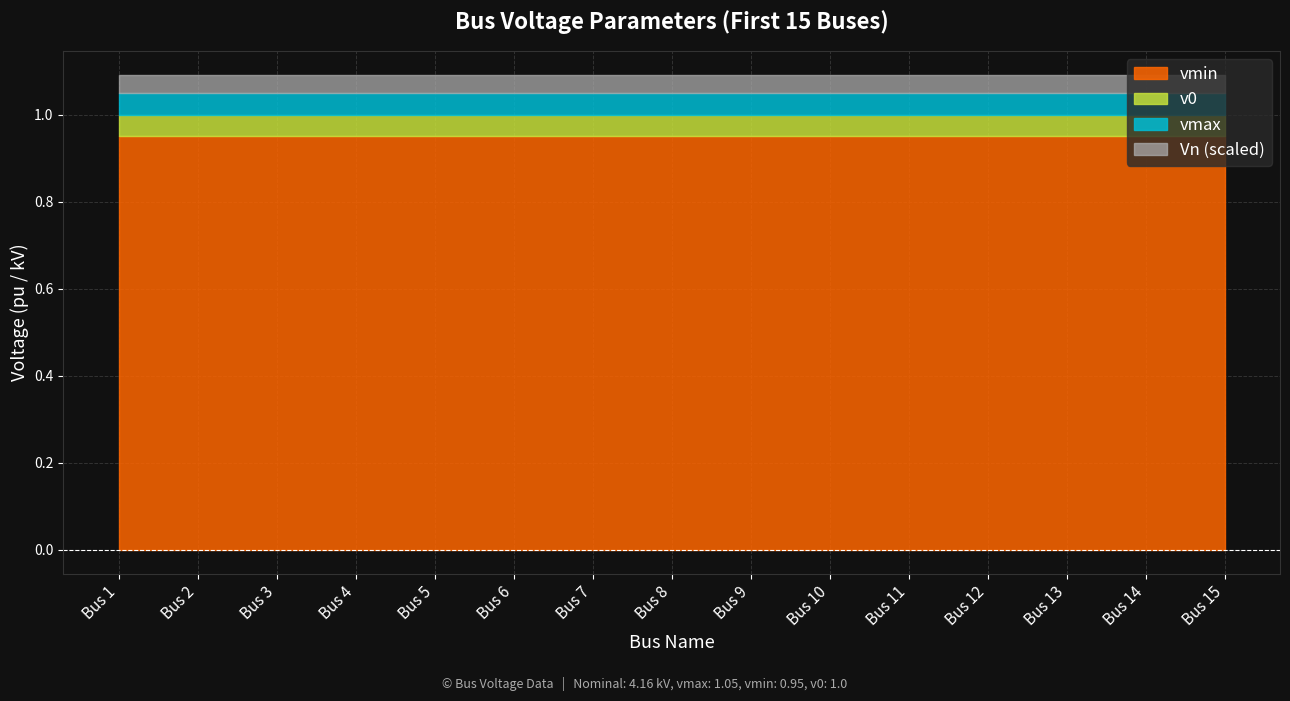

What is the value of the Vn point at the 11th from the left?

4.2